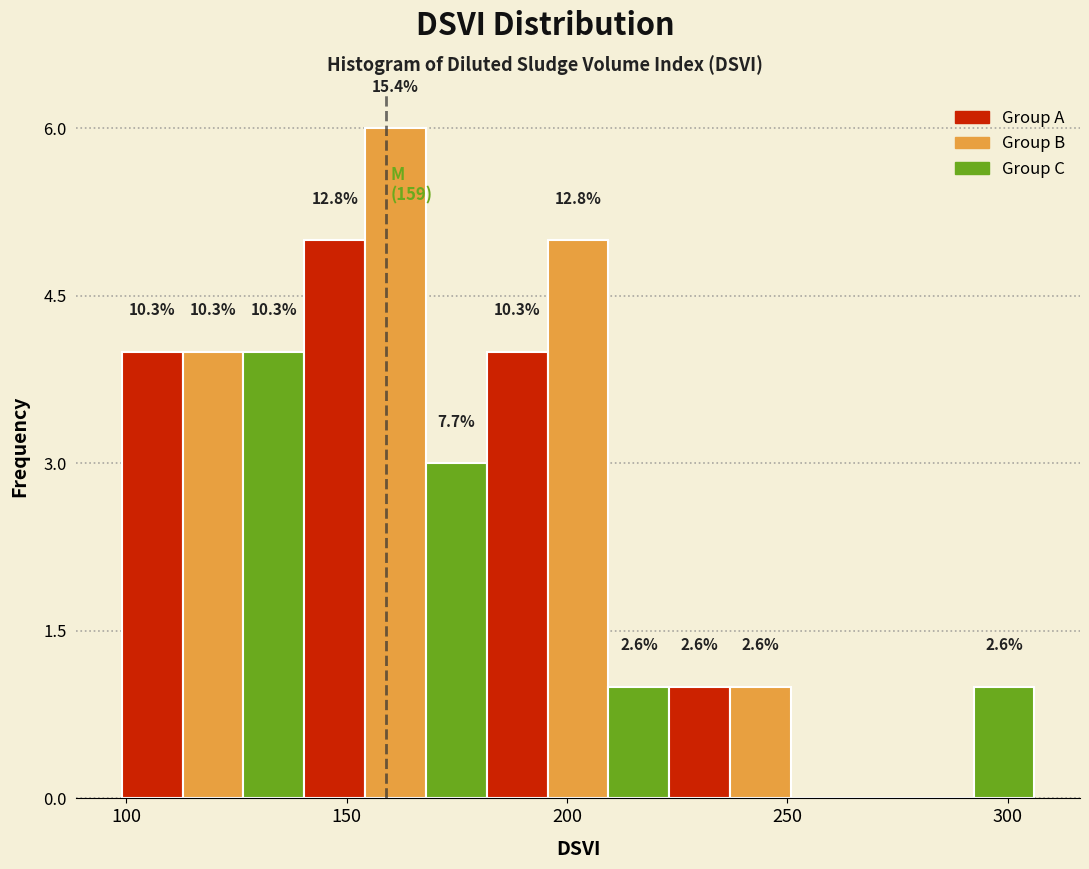

Read against the x-axis, roughly where is the centre of the tallest bar?

160